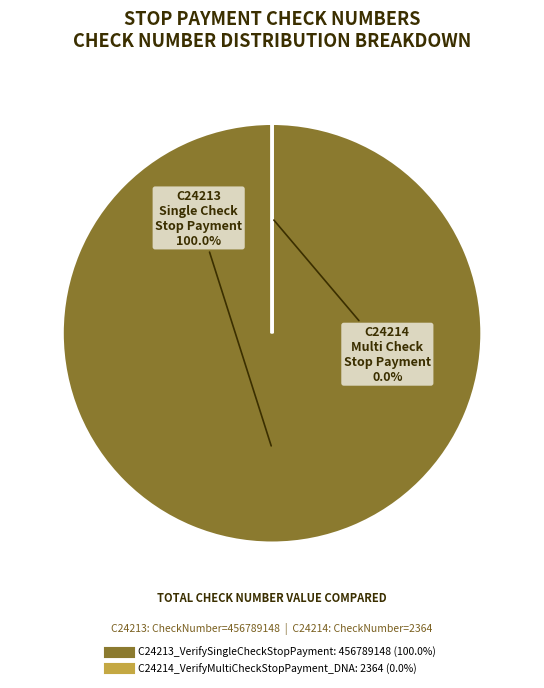

Which has a higher value, C24214_VerifyMultiCheckStopPayment_DNA or C24213_VerifySingleCheckStopPayment?

C24213_VerifySingleCheckStopPayment